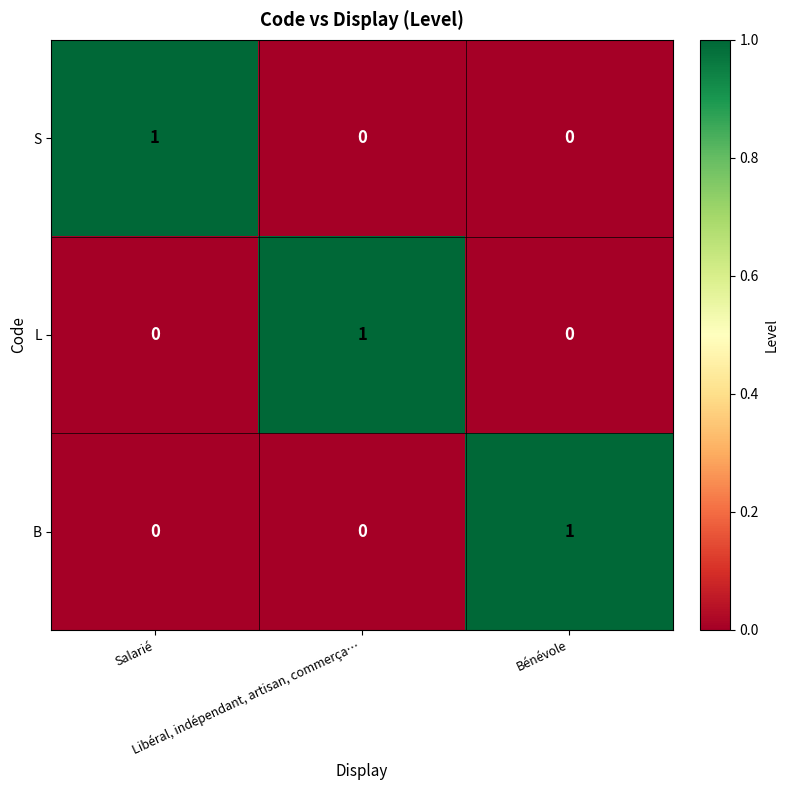

At how many categories does at least one series exceed 0?

3